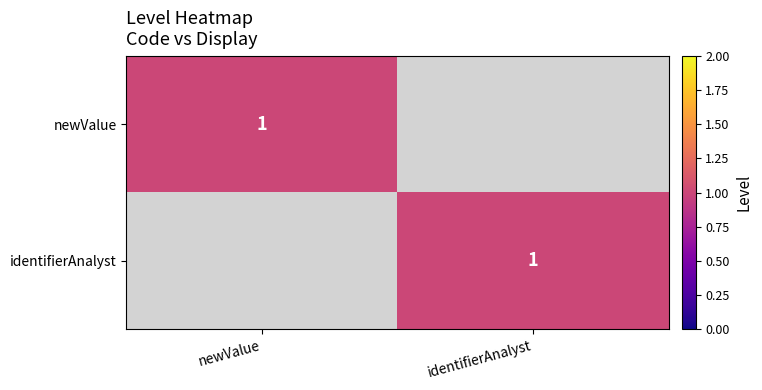

Is it true that identifierAnalyst equals 1 at identifierAnalyst?

True